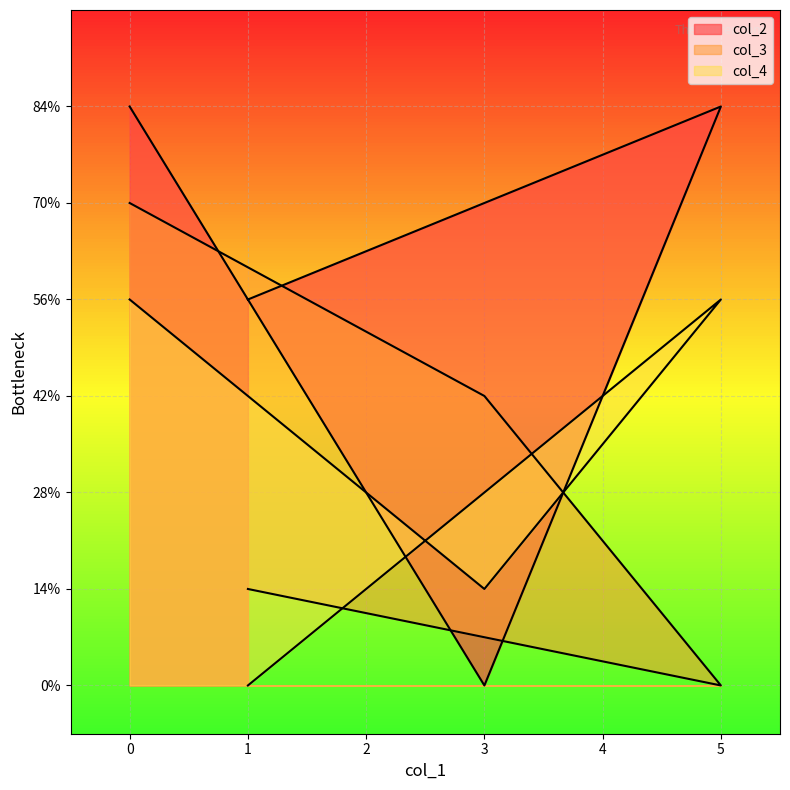

Where do col_3 and col_4 first cross each other?

3 and 5